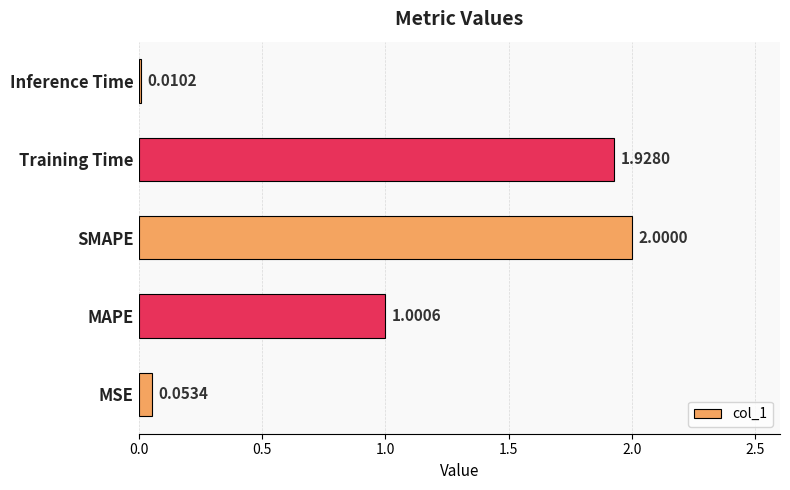

What is the average value?

1.0